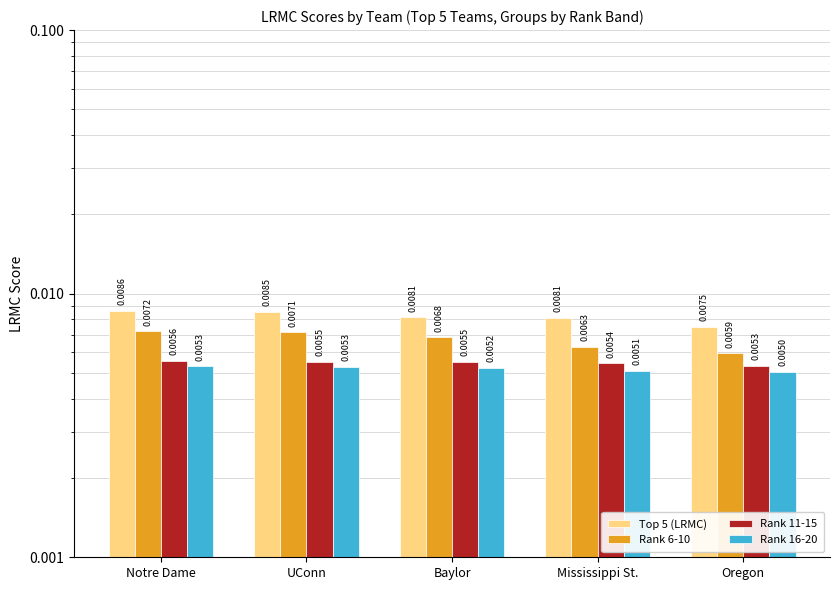

Is the value of Rank 16-20 at Baylor greater than the value of Rank 11-15 at UConn?

No